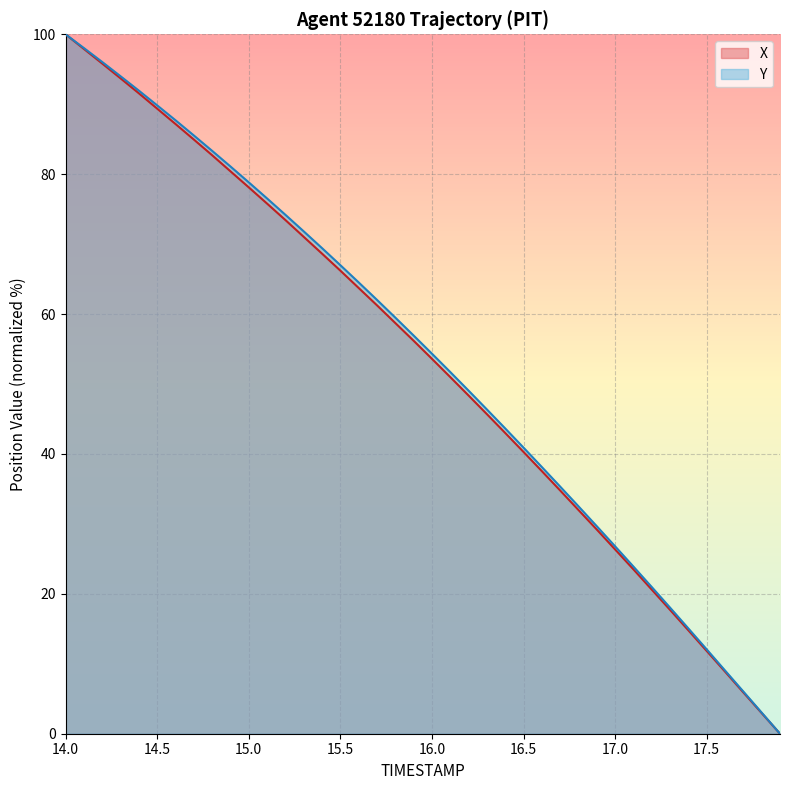

True or false: Y has a value of 51.7 at 15.0.

False